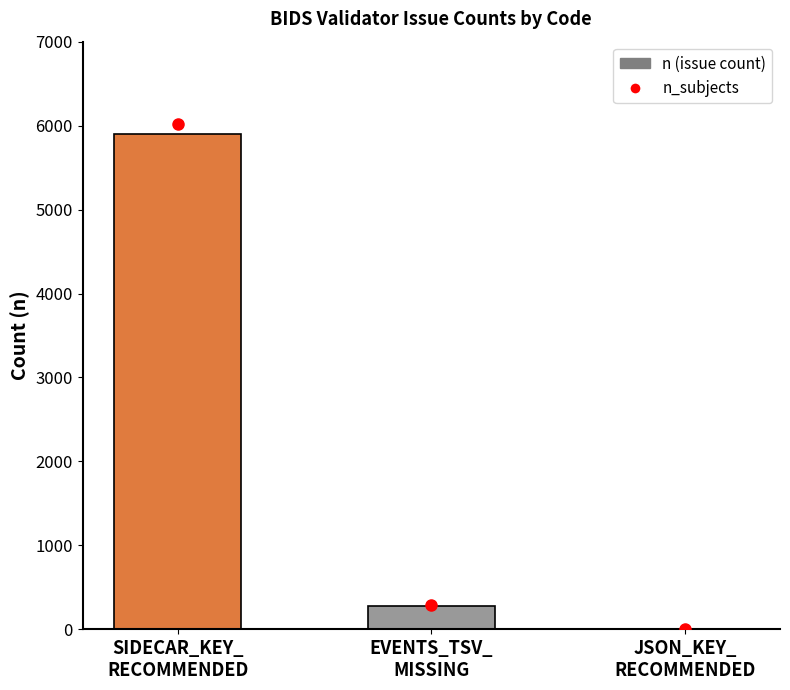

How many data points does each series have?

3